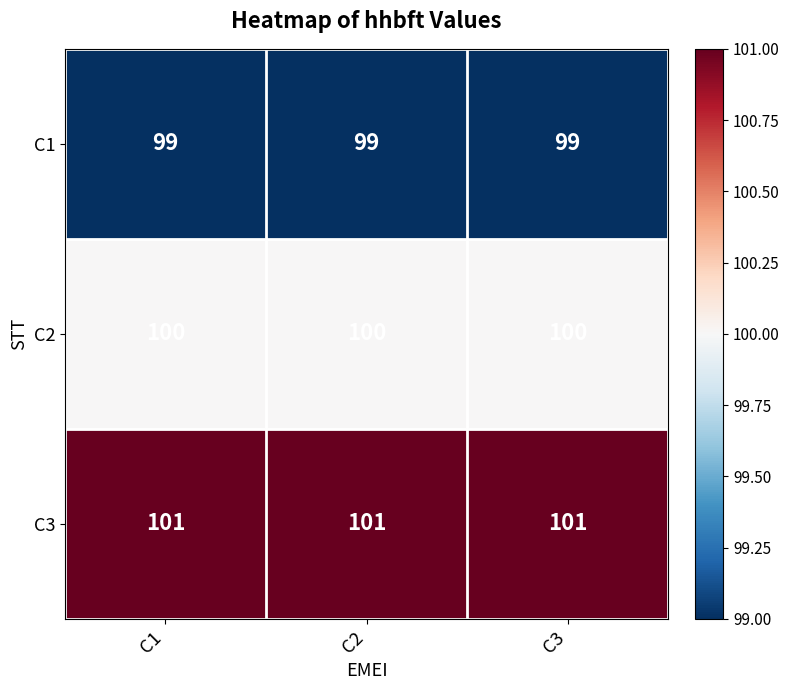

Is it true that C1 equals 99 at C2?

True